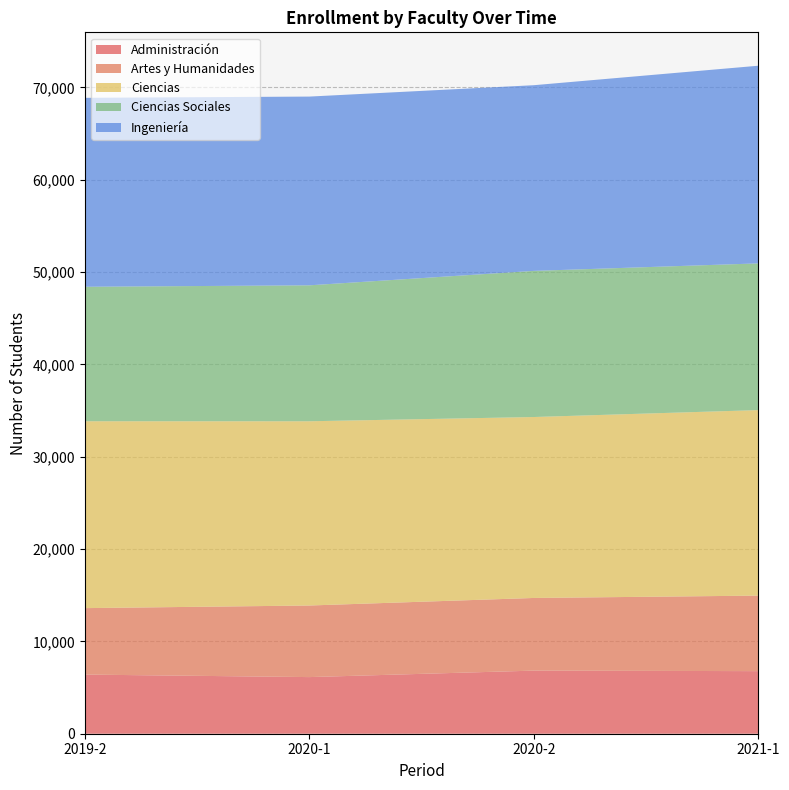

Reading left to right, list all the values displayed in this chart.

Administración: 2019-2=6406	2020-1=6134	2020-2=6836	2021-1=6779
Artes y Humanidades: 2019-2=7199	2020-1=7754	2020-2=7869	2021-1=8181
Ciencias: 2019-2=20242	2020-1=19957	2020-2=19601	2021-1=20095
Ciencias Sociales: 2019-2=14567	2020-1=14726	2020-2=15828	2021-1=15891
Ingeniería: 2019-2=20465	2020-1=20444	2020-2=20113	2021-1=21410